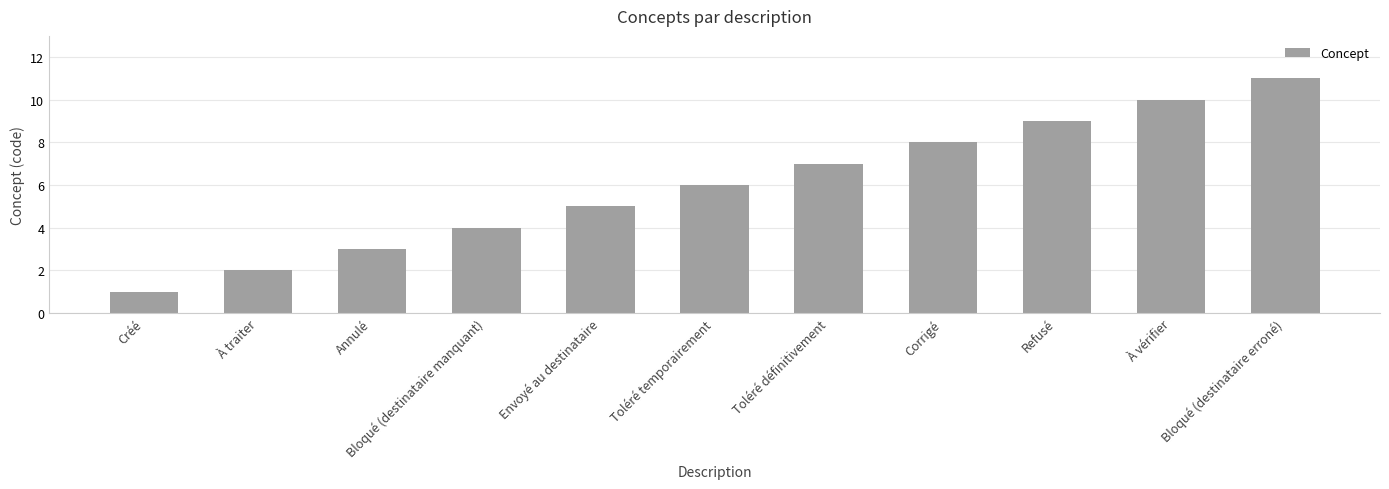

Is it true that the value at Refusé is 6?

False